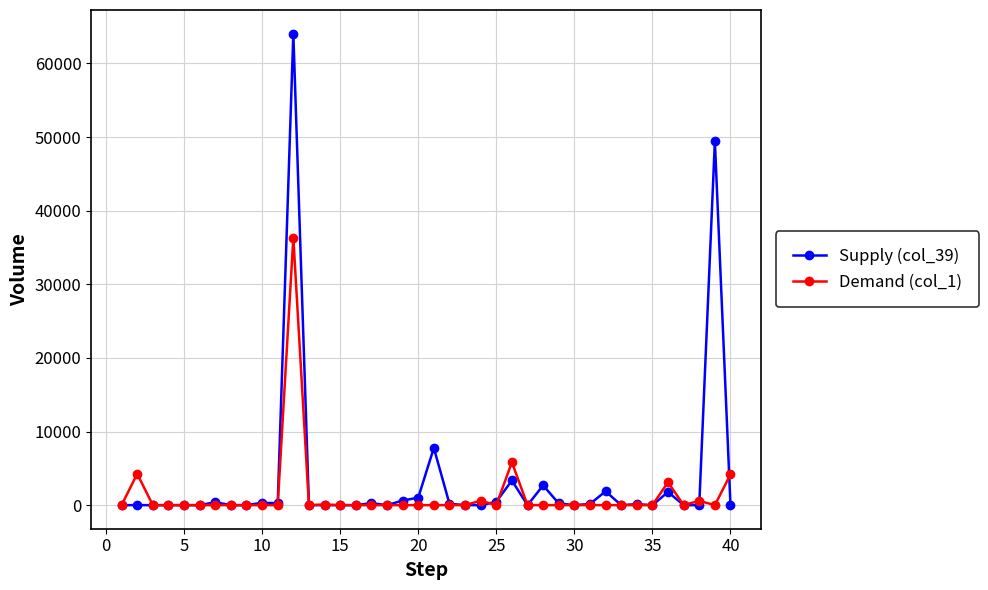

What is the average value of the Supply (col_39) series?

3376.0